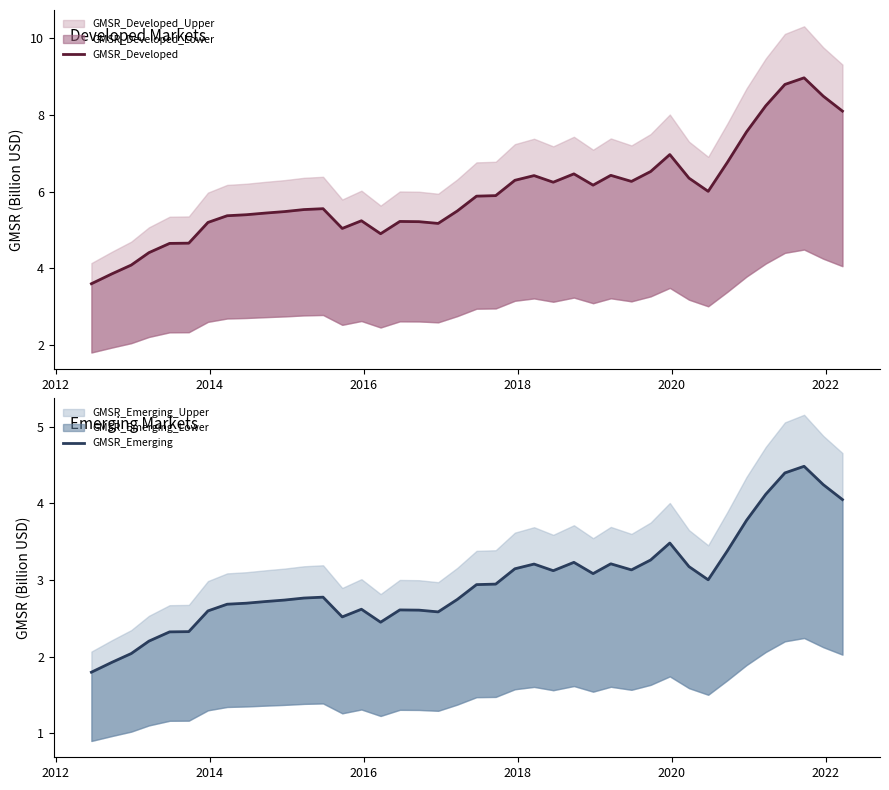

Which series has the widest spread of values?

GMSR_Developed